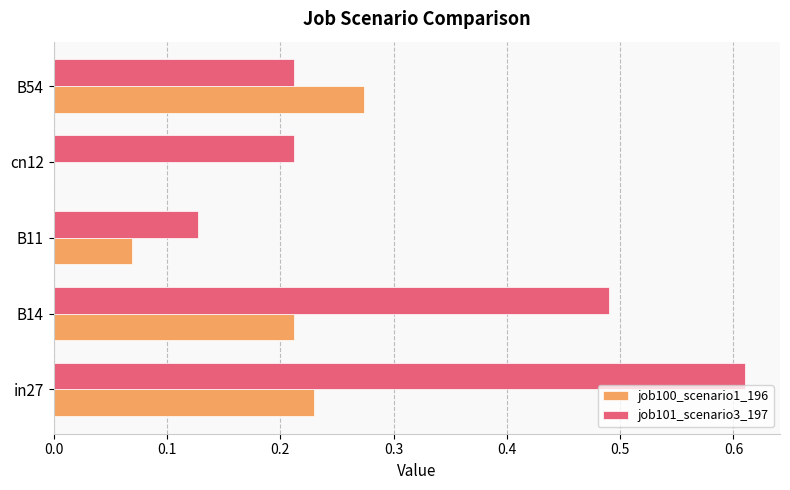

The job100_scenario1_196 series shows 0.1 at B54. True or false?

False